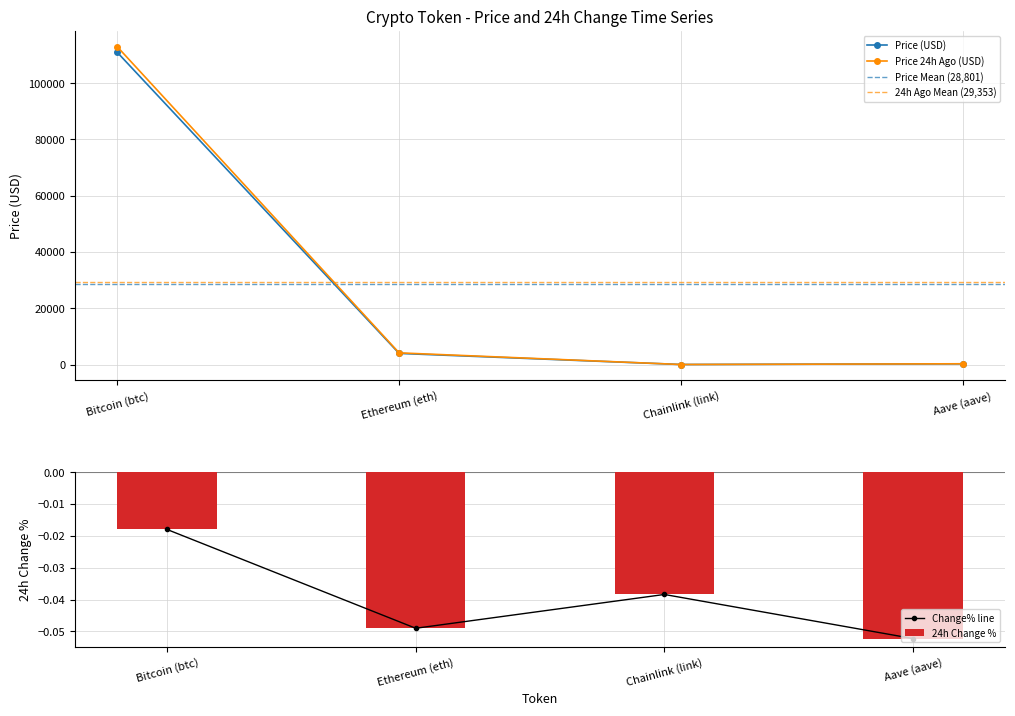

What is the maximum value for Price 24h Ago (USD)?

112951.0